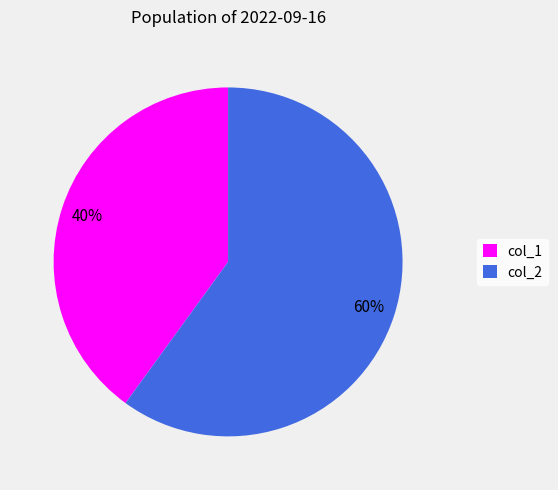

Is it true that col_2 is 60% of the pie?

True